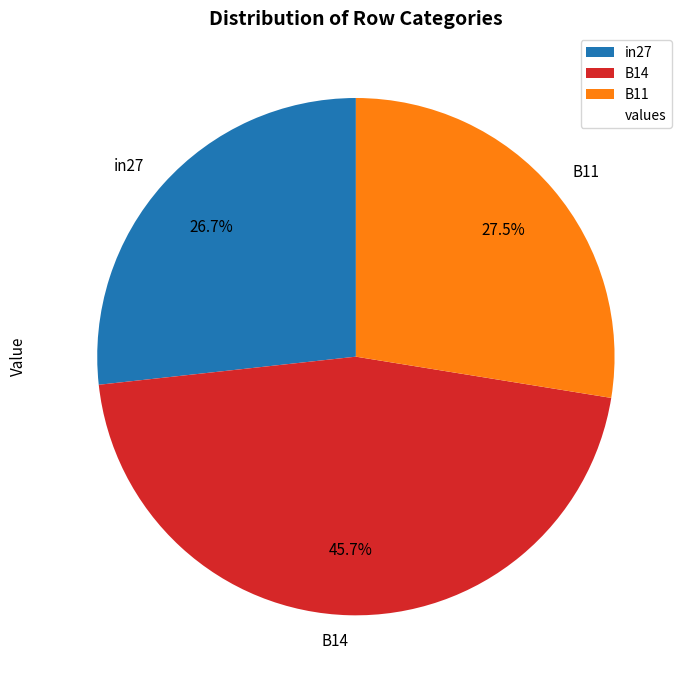

Count the number of slices in the pie.

3